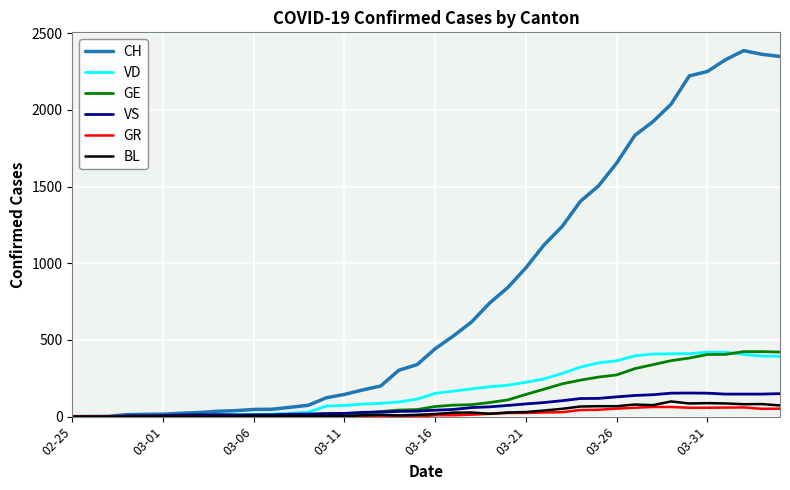

What is the difference between the maximum and minimum values in the VS series?

154